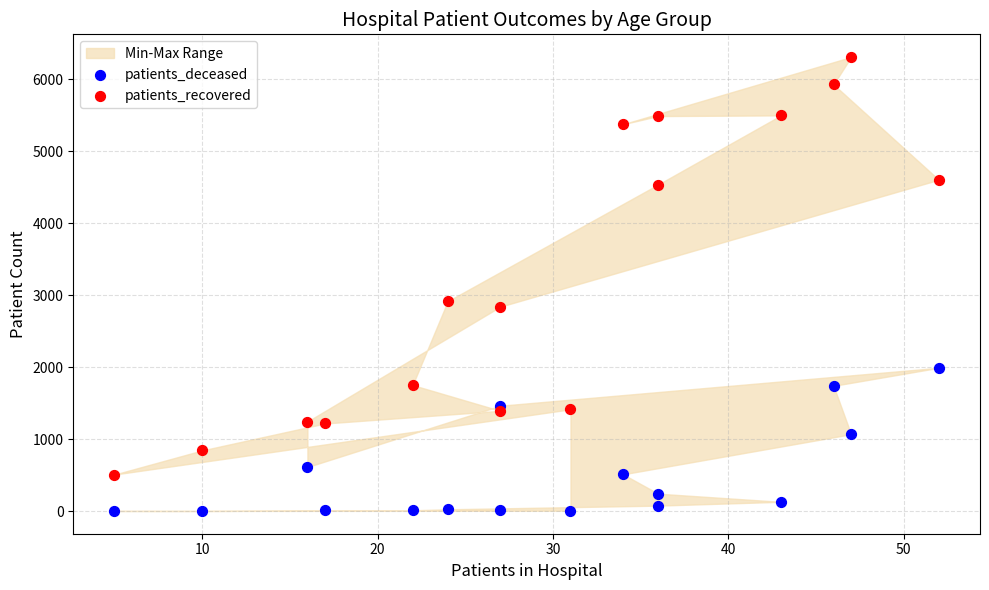

In the patients_recovered series, what Y value is closest to 3409?

2916